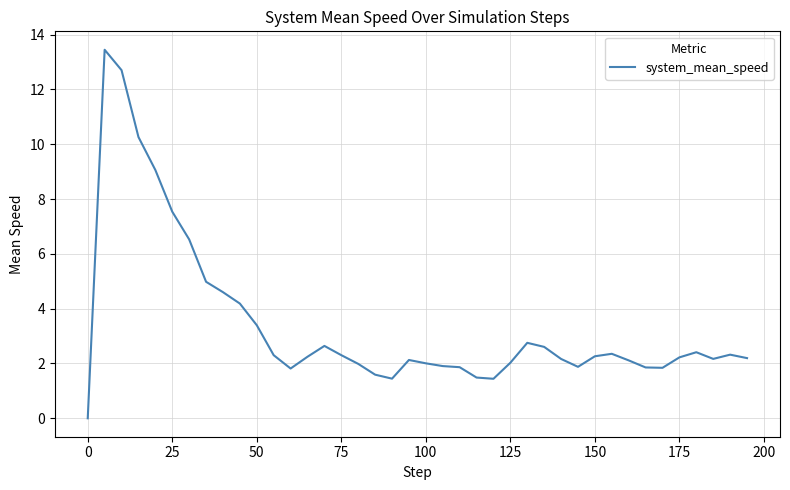

What is the difference between the maximum and minimum values?

13.4